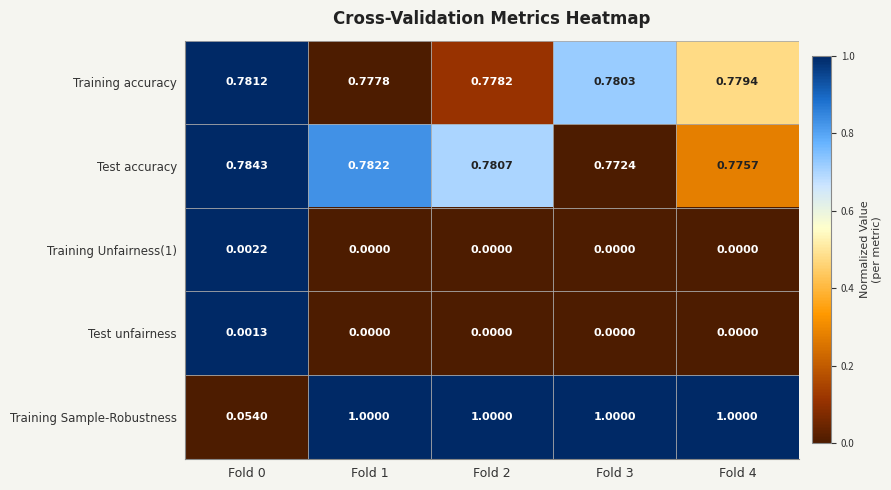

Which series has the largest total across all categories?

Training Sample-Robustness